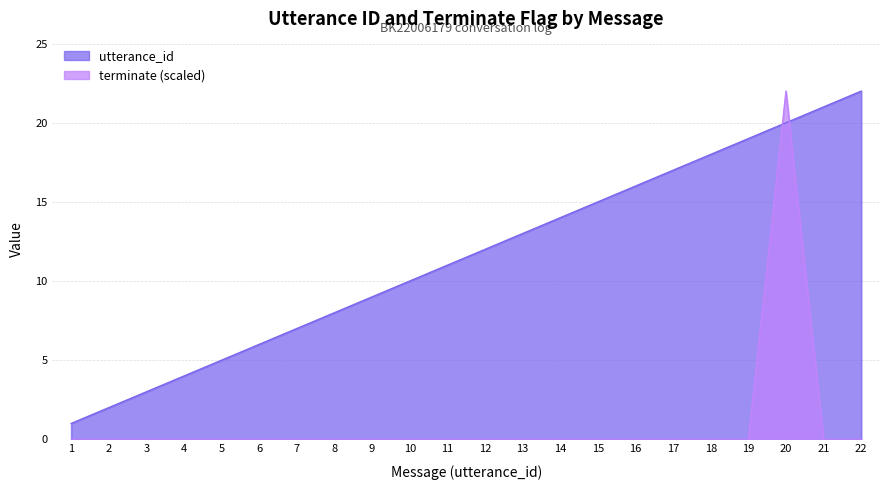

How many positive values does the terminate series have?

1